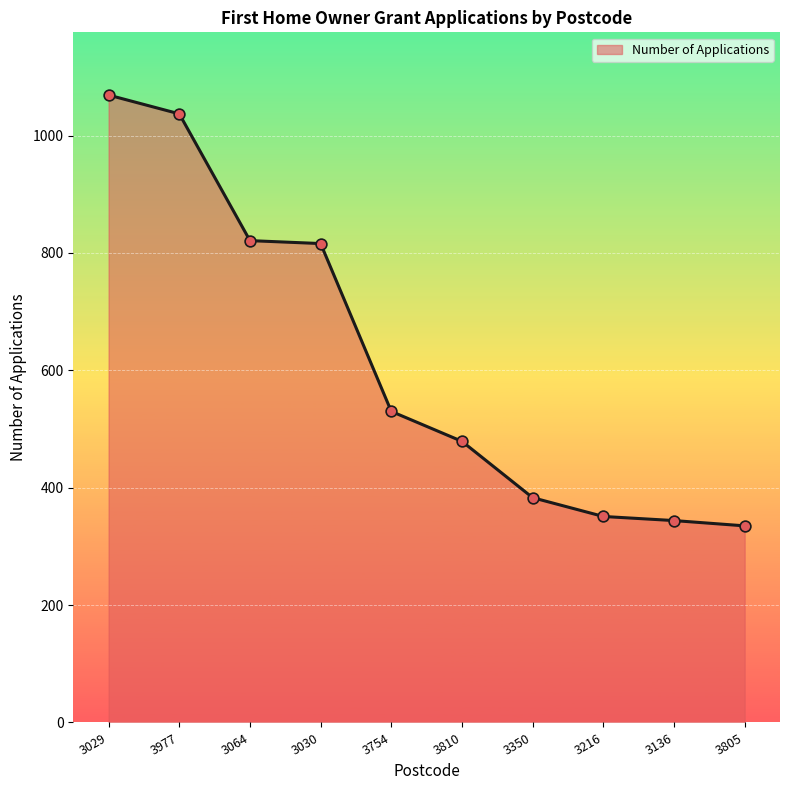

What is the change in value from 3810 to 3216?

-128